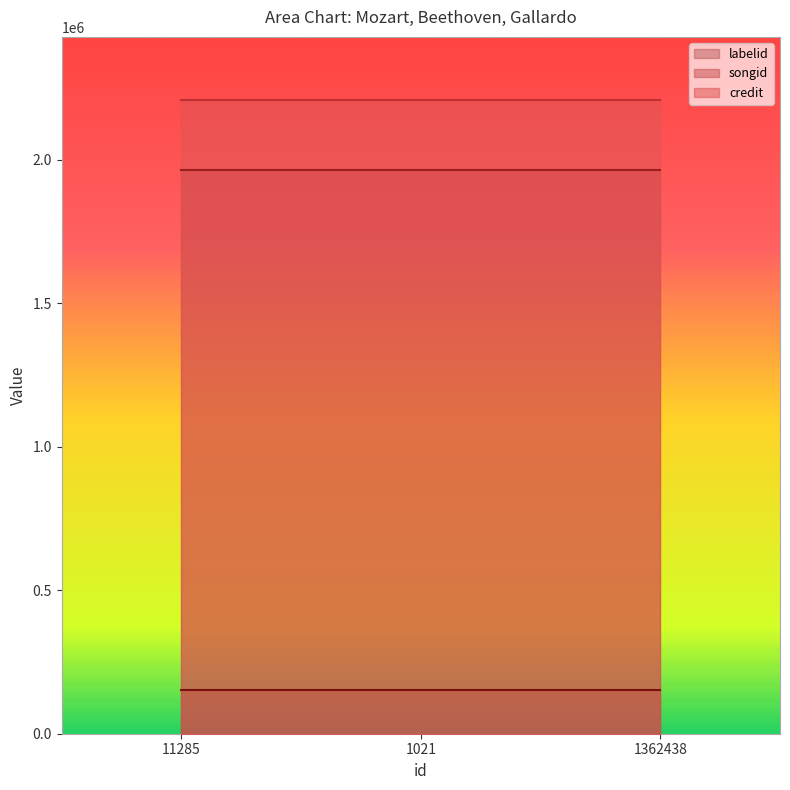

Is the value of labelid at 1362438 greater than the value of songid at 1021?

No